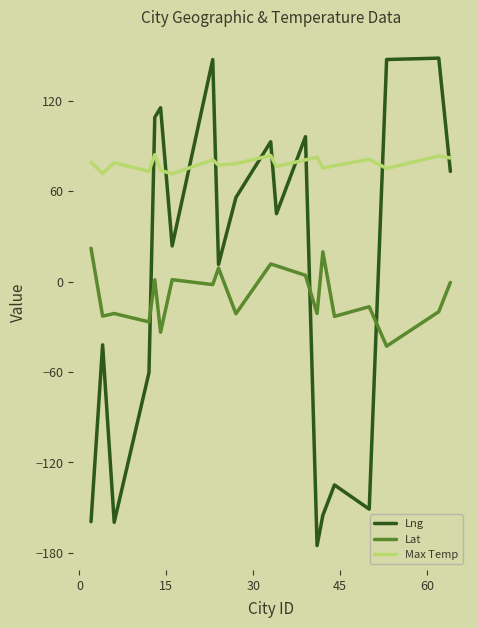

What is the lowest value of the Lat series?

-42.9